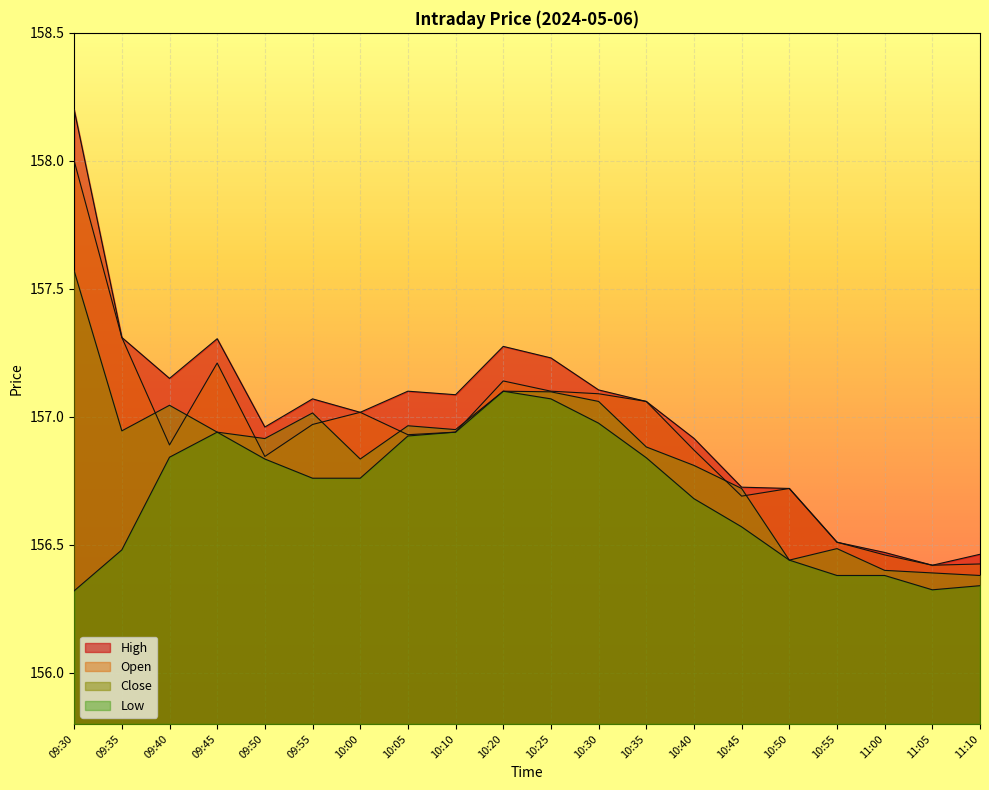

Reading left to right, what are all the values shown in this chart?

High: 09:30=158.2	09:35=157.3	09:40=157.1	09:45=157.3	09:50=157.0	09:55=157.1	10:00=157.0	10:05=157.1	10:10=157.1	10:20=157.3	10:25=157.2	10:30=157.1	10:35=157.1	10:40=156.9	10:45=156.7	10:50=156.7	10:55=156.5	11:00=156.5	11:05=156.4	11:10=156.5
Open: 09:30=158.0	09:35=157.3	09:40=156.9	09:45=157.2	09:50=156.8	09:55=157.0	10:00=157.0	10:05=156.9	10:10=156.9	10:20=157.1	10:25=157.1	10:30=157.1	10:35=157.1	10:40=156.9	10:45=156.7	10:50=156.7	10:55=156.5	11:00=156.5	11:05=156.4	11:10=156.4
Close: 09:30=157.6	09:35=156.9	09:40=157.0	09:45=156.9	09:50=156.9	09:55=157.0	10:00=156.8	10:05=157.0	10:10=156.9	10:20=157.1	10:25=157.1	10:30=157.1	10:35=156.9	10:40=156.8	10:45=156.7	10:50=156.4	10:55=156.5	11:00=156.4	11:05=156.4	11:10=156.4
Low: 09:30=156.3	09:35=156.5	09:40=156.8	09:45=156.9	09:50=156.8	09:55=156.8	10:00=156.8	10:05=156.9	10:10=156.9	10:20=157.1	10:25=157.1	10:30=157.0	10:35=156.8	10:40=156.7	10:45=156.6	10:50=156.4	10:55=156.4	11:00=156.4	11:05=156.3	11:10=156.3